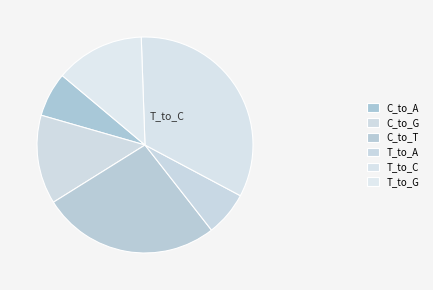

How many slices are in this pie chart?

6